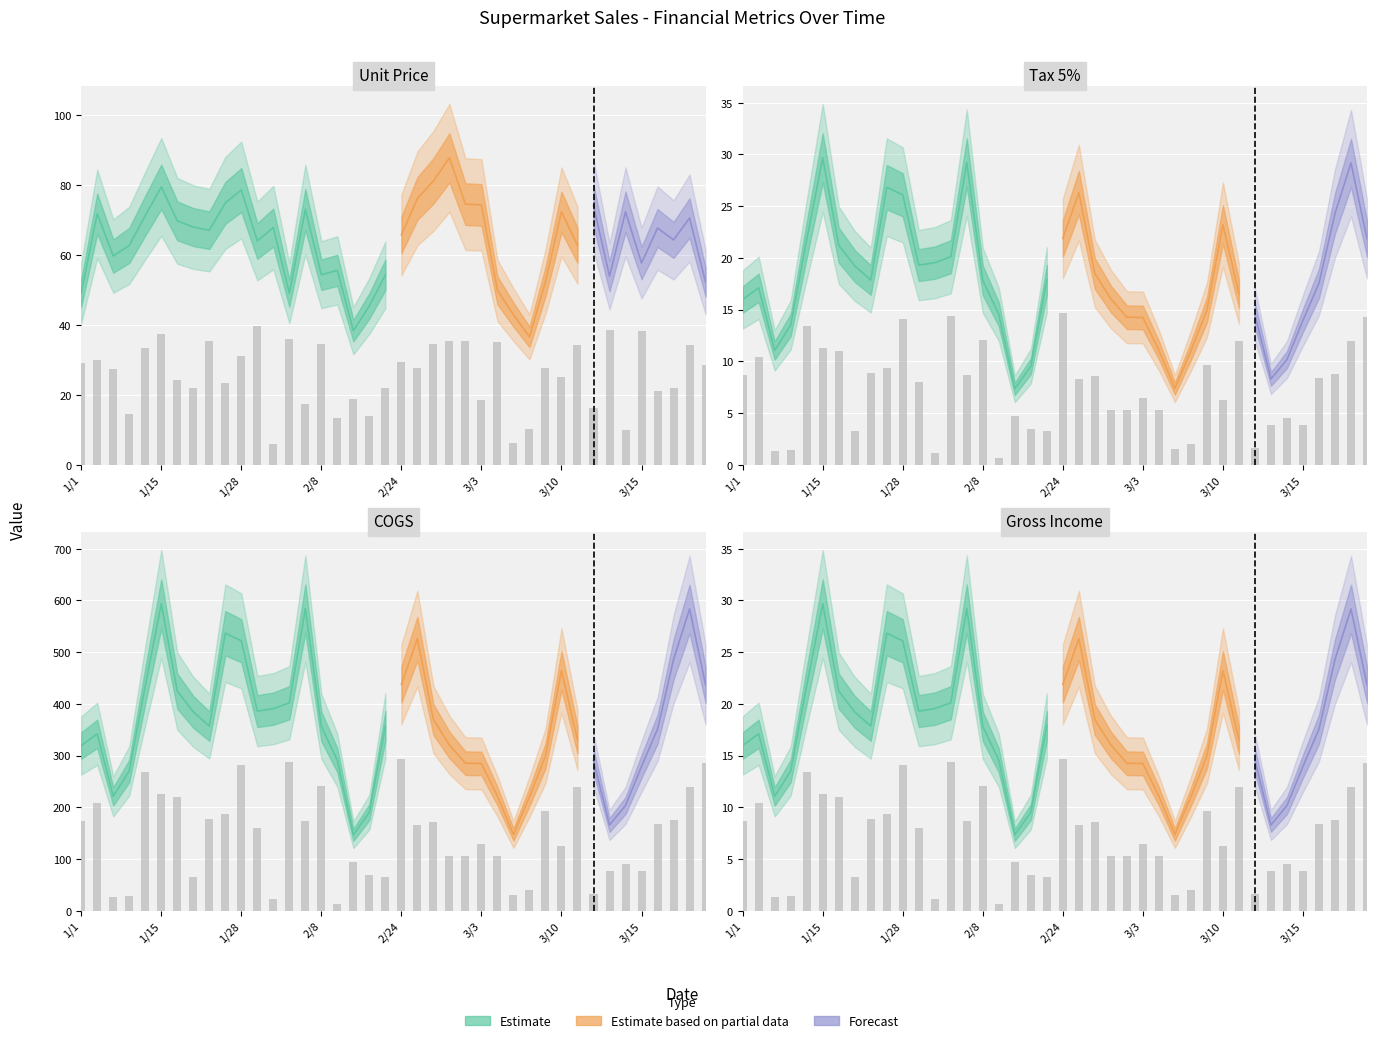

What is the value of the cogs bar at the 2nd from the left?

209.1